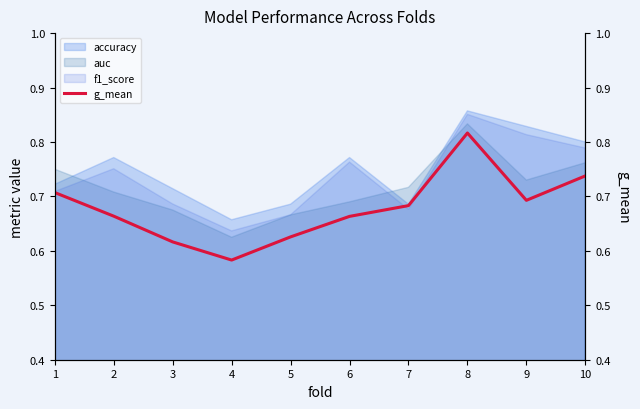

List the labels in order of value, largest first.

8, 10, 1, 9, 7, 2, 6, 5, 3, 4